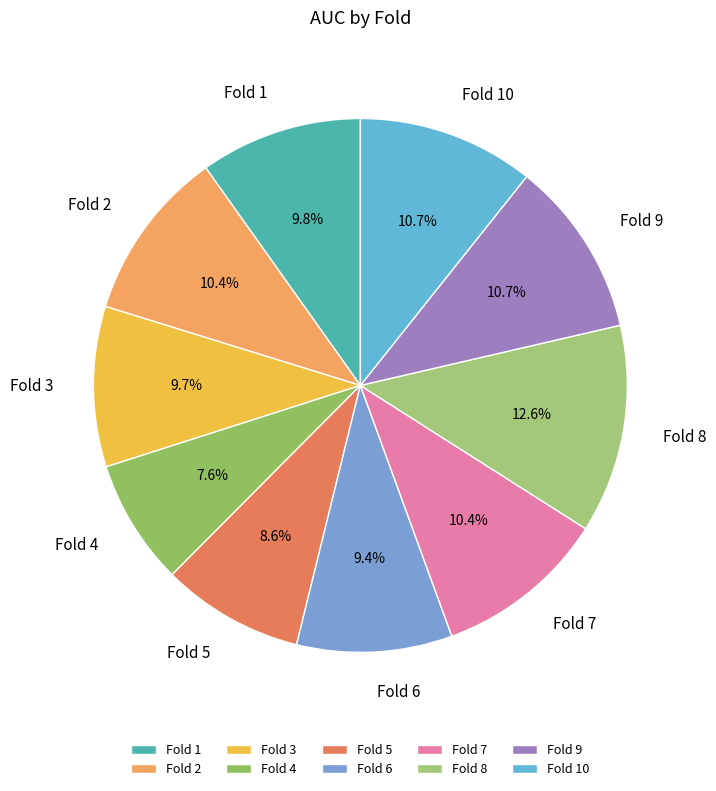

Which category has the biggest portion of the pie?

Fold 8